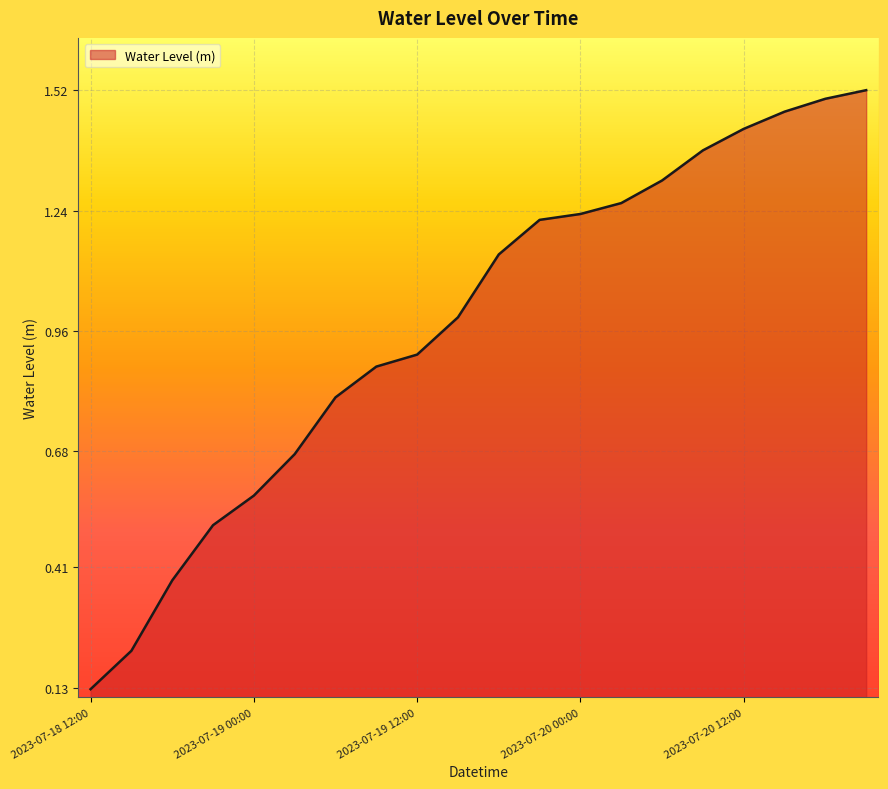

Does the chart display data point markers on the line(s)?

No